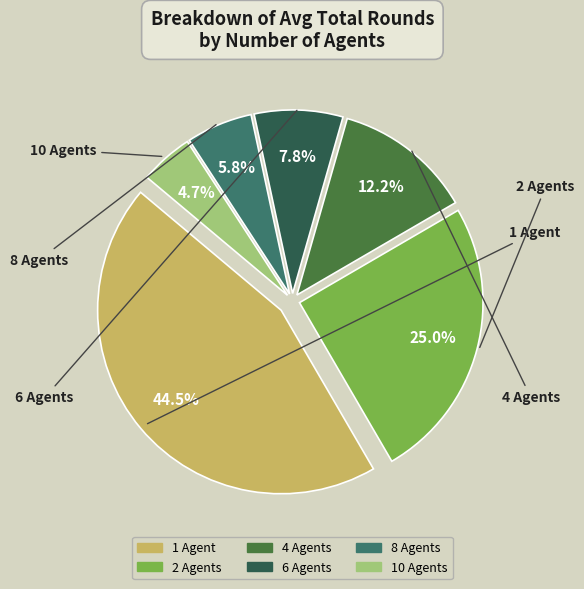

Which slice is the largest?

1 Agent